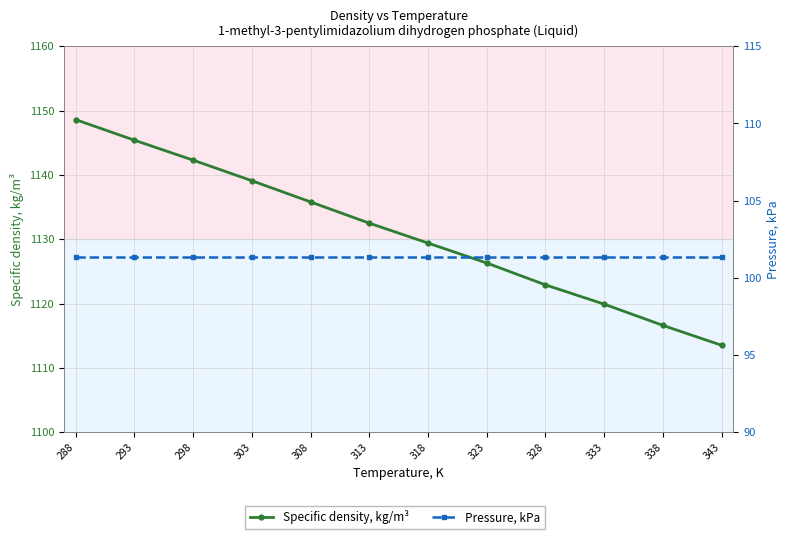

Which series changed the most between 303 and 323?

Specific density, kg/m³